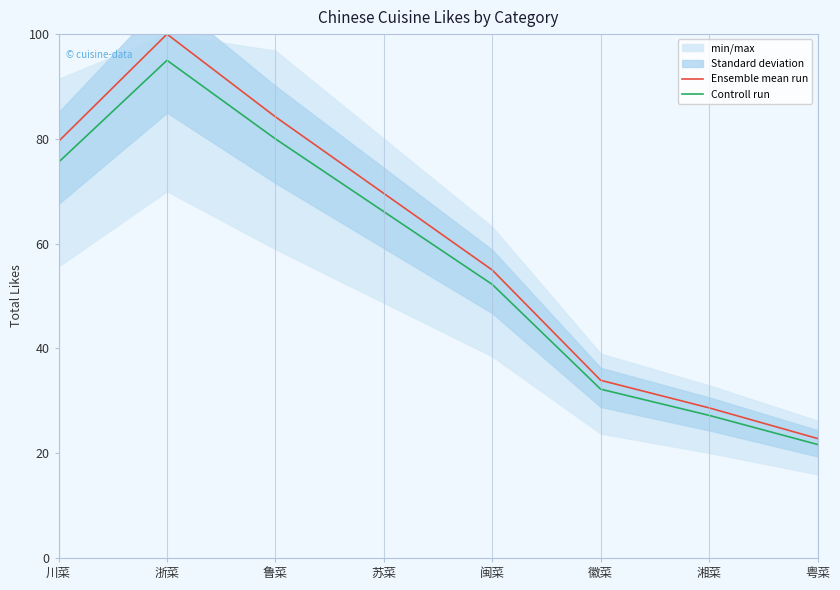

Where is Ensemble mean run nearest to the value 61?

闽菜